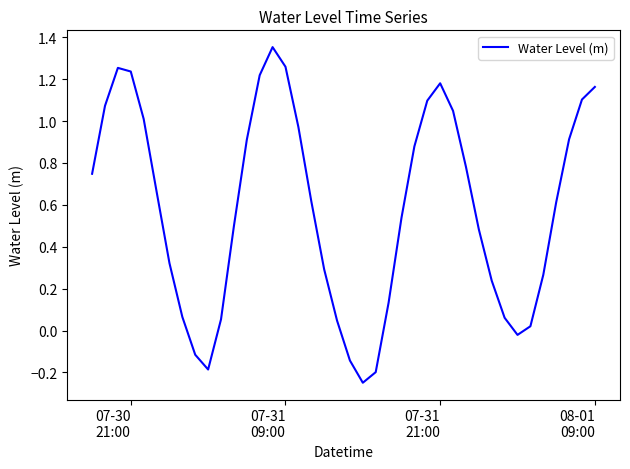

What is the difference between the maximum and minimum values?

1.6